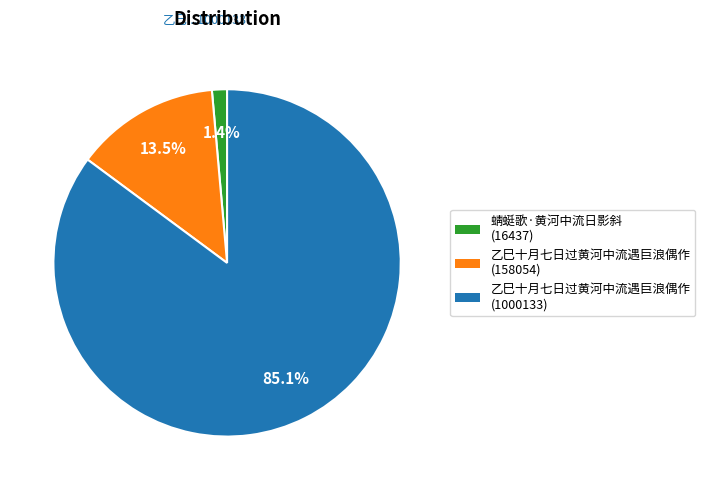

Rank the categories by value from highest to lowest.

乙巳十月七日过黄河中流遇巨浪偶作 (1000133), 乙巳十月七日过黄河中流遇巨浪偶作 (158054), 蜻蜓歌·黄河中流日影斜 (16437)